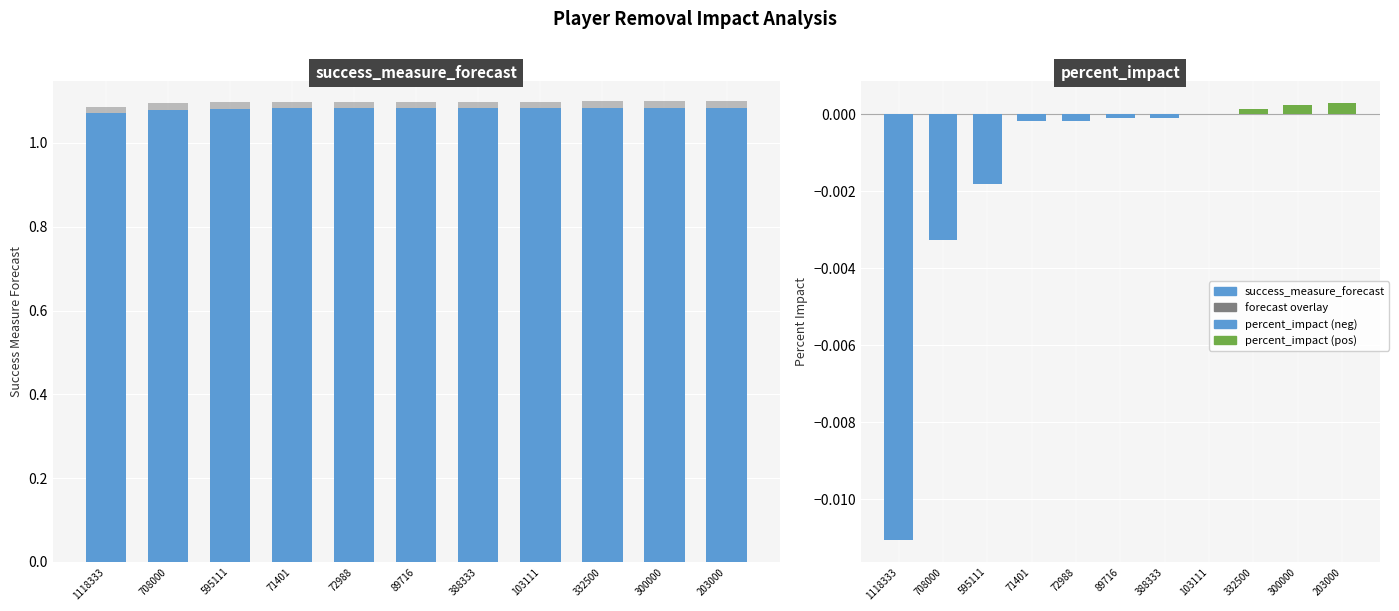

The value of percent_impact (negative) at 72988 is -0.0. True or false?

True